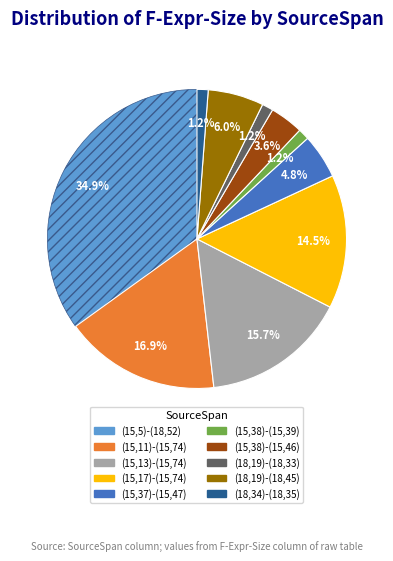

To the nearest percent, what is the difference between the (15,17)-(15,74) and (15,5)-(18,52) slice percentages?

20%